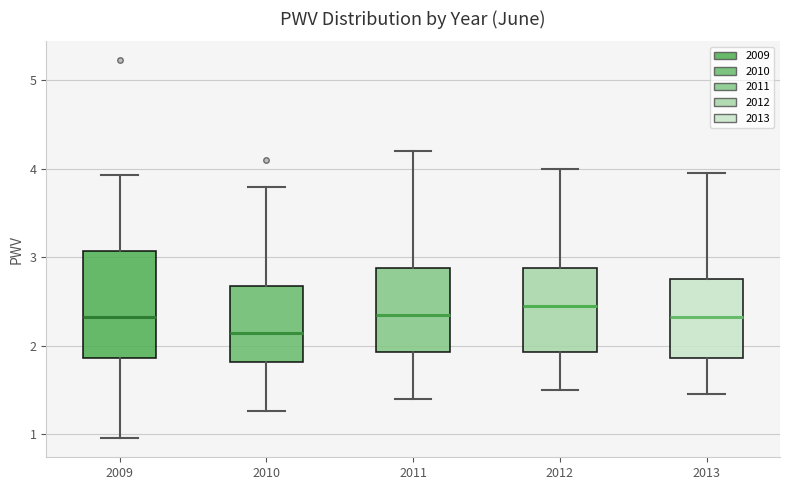

Where does the upper whisker of the box at x = 2010 end on the y-axis? The values are not printed on the chart, so give them approximately, as read against the axis.

3.8